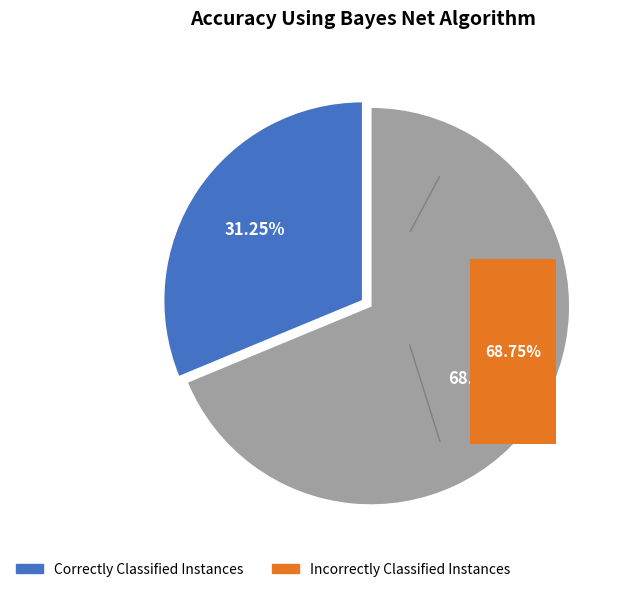

Is the sum of p=1 and p=0 greater than half?

Yes